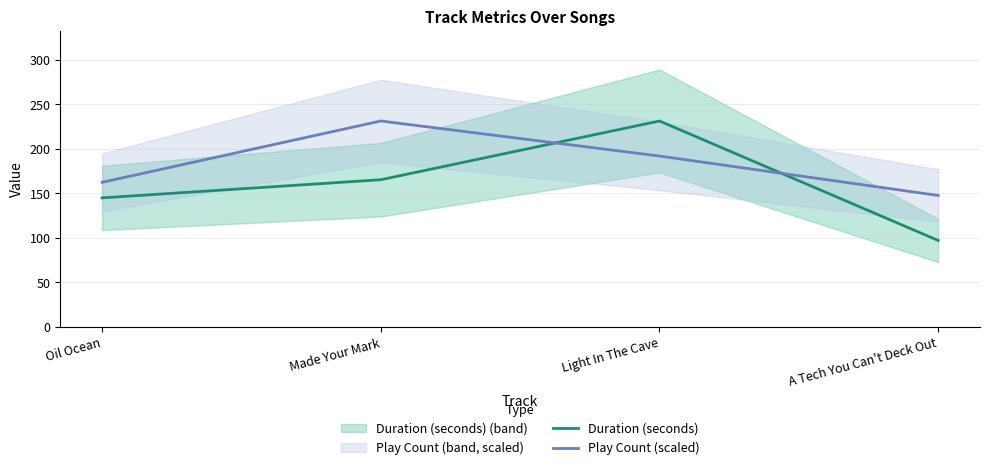

Which category has the highest value in the Play Count (scaled) series?

Made Your Mark